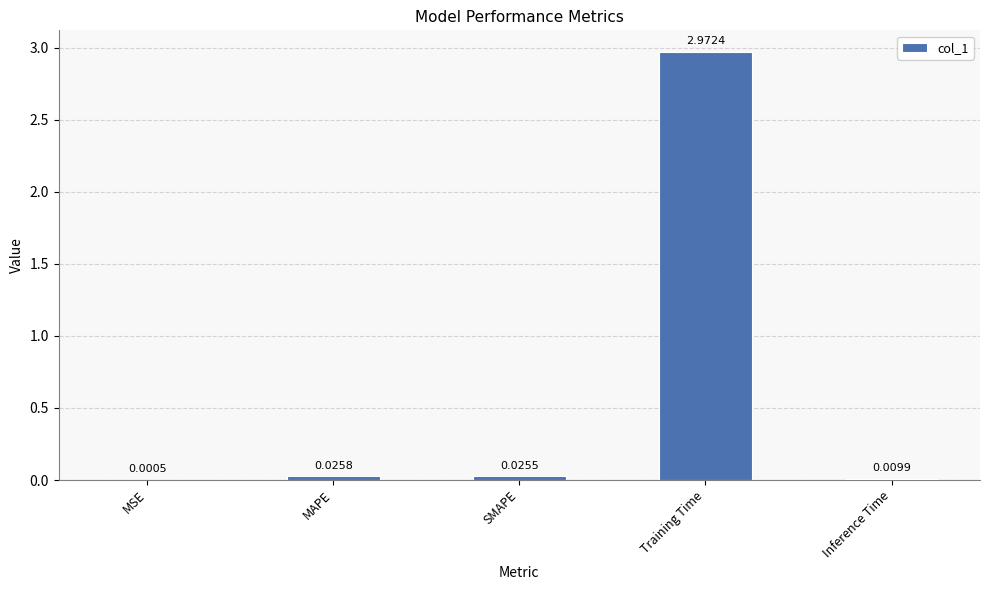

Between Inference Time and MSE, which is larger?

Inference Time